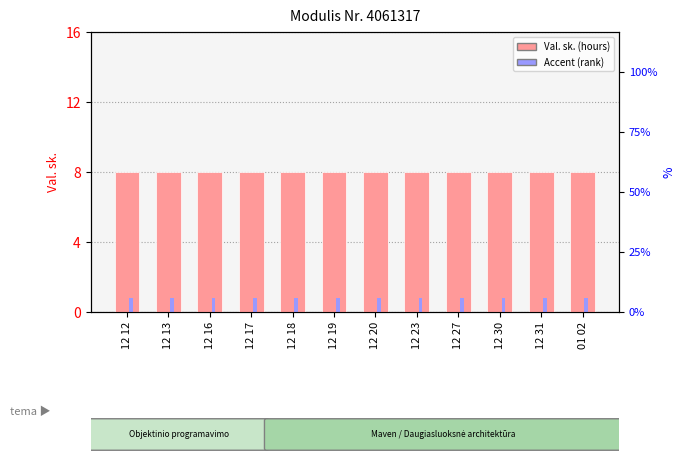

At which category is the sum across all series the highest?

12 12